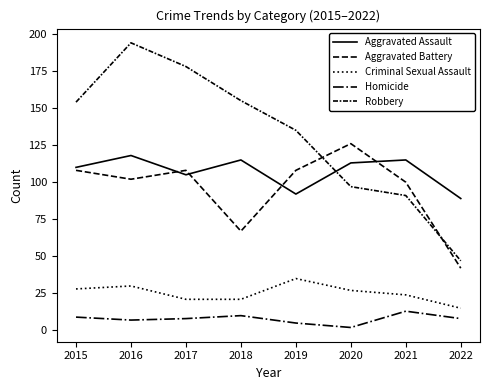

Is this an area chart (filled region under the line)?

No